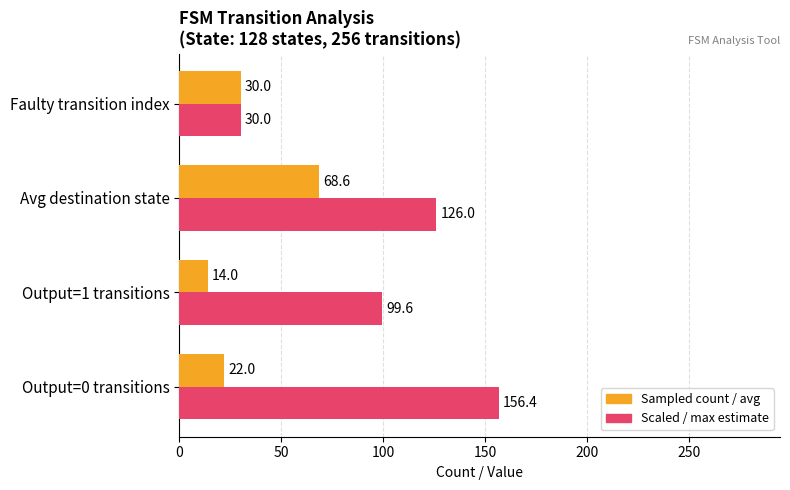

What is the minimum value for Scaled / max estimate?

30.0